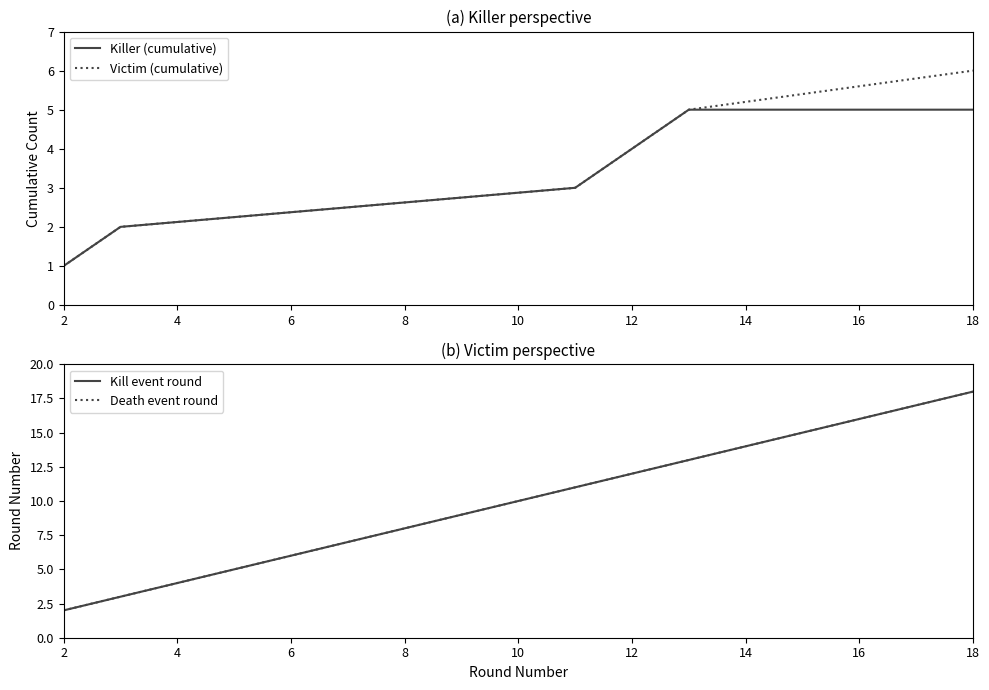

The value of Victim (cumulative) at 12 is 7. True or false?

False